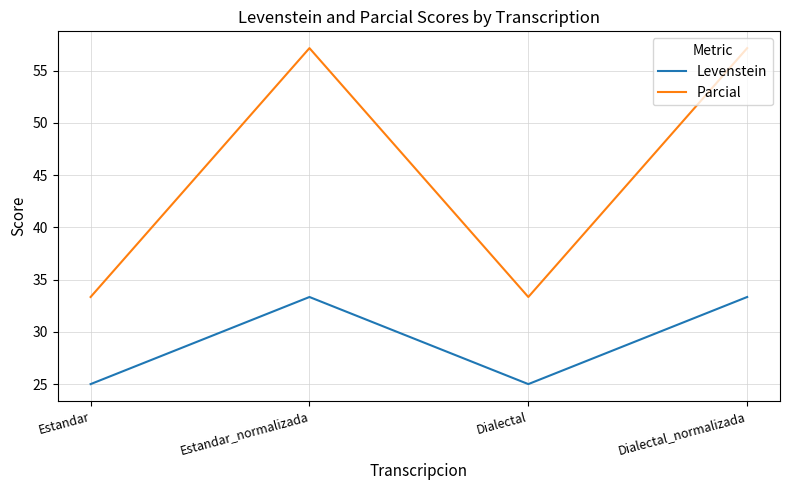

Is the value of Parcial at Dialectal_normalizada greater than the value of Levenstein at Dialectal_normalizada?

Yes